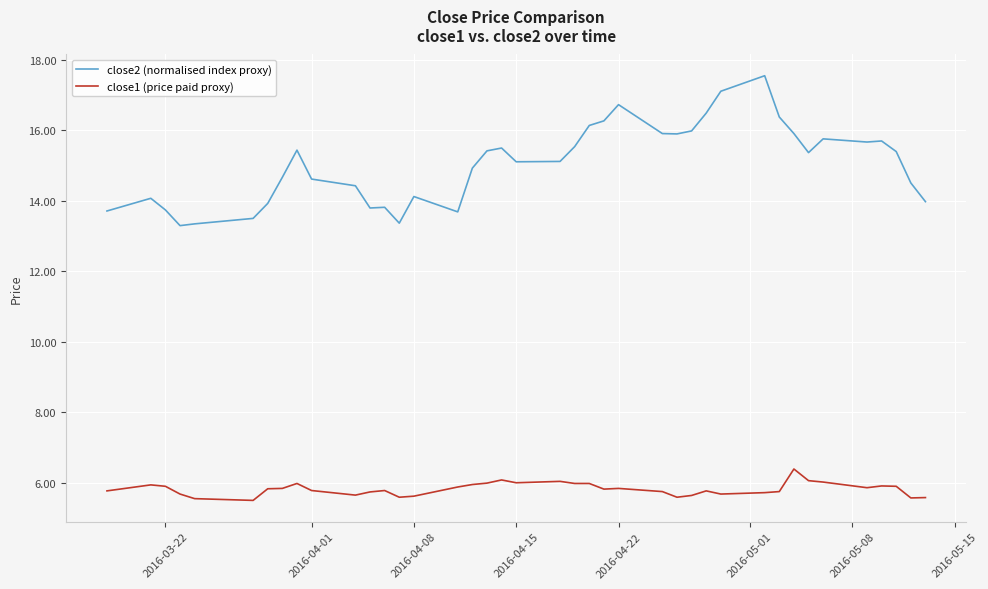

Rank the series by their maximum value, from lowest to highest.

close1 (price paid proxy), close2 (normalised index proxy)